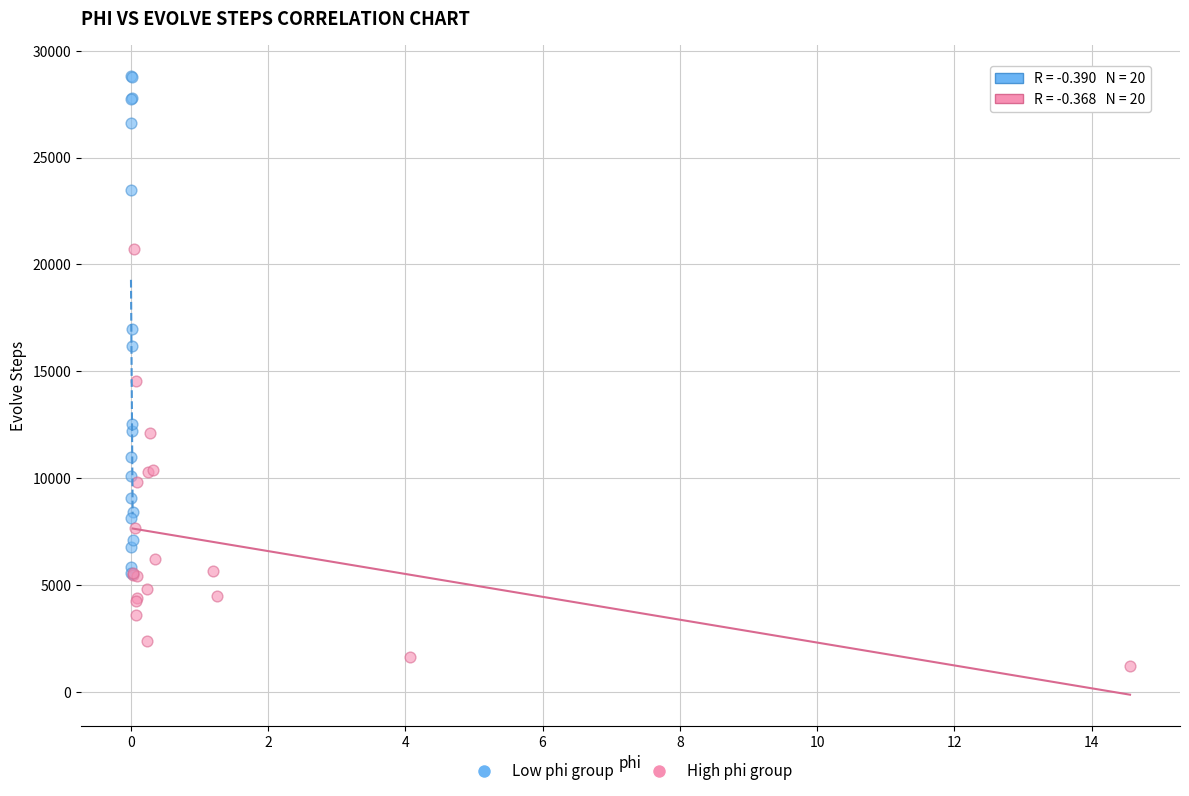

Which series has the largest Y range (max minus min)?

Low phi group